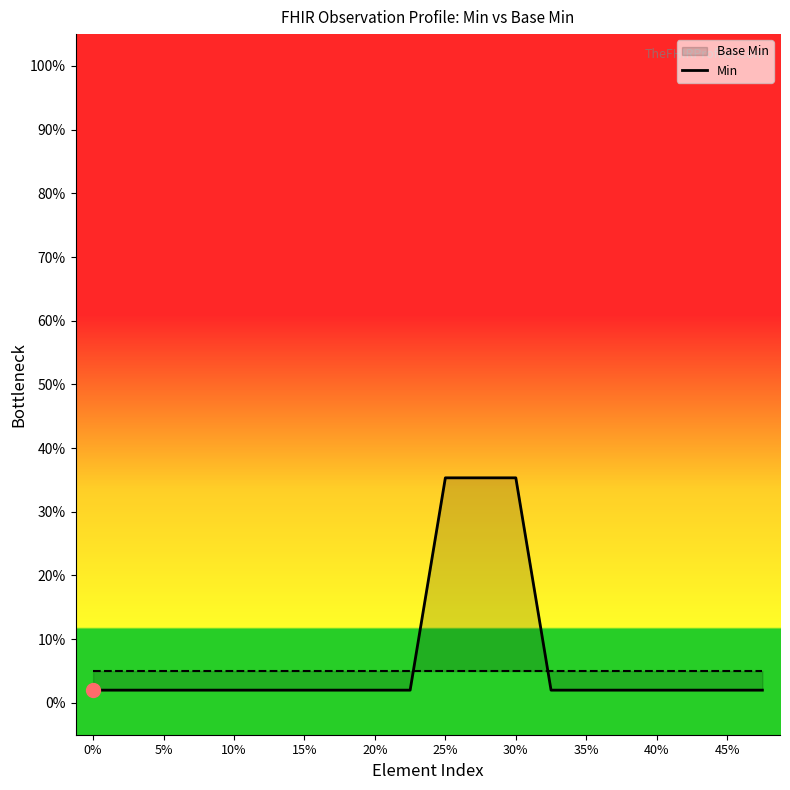

True or false: the data shows 0.0 at 35%.

True